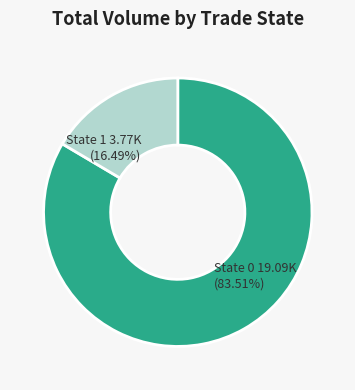

How many slices are in this pie chart?

2